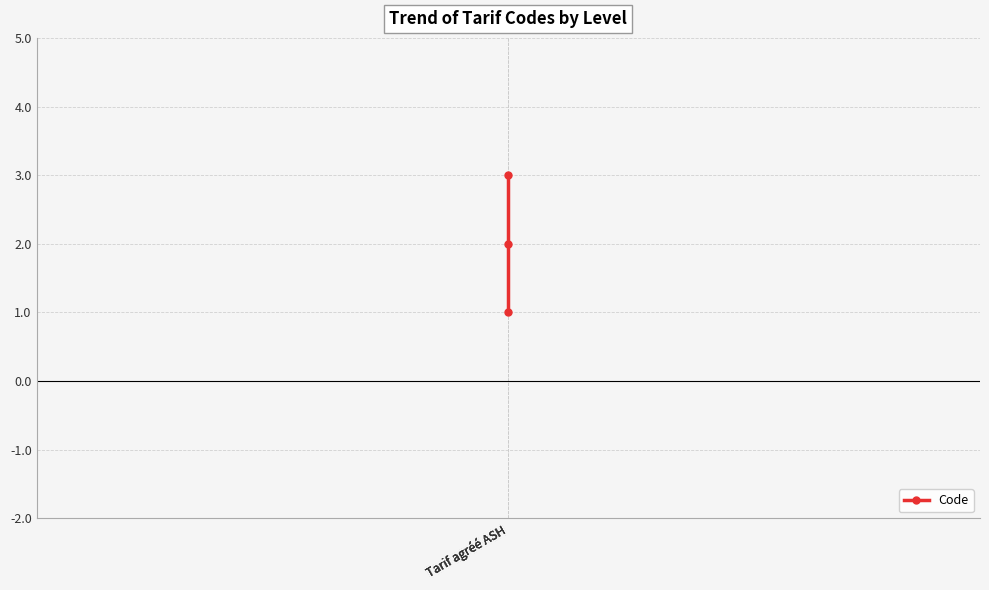

How many data points are above 2?

1